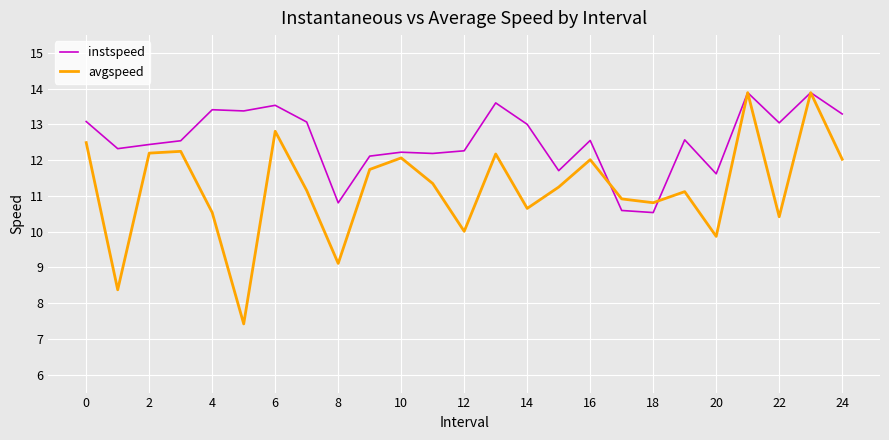

What is the lowest value of the avgspeed series?

7.4